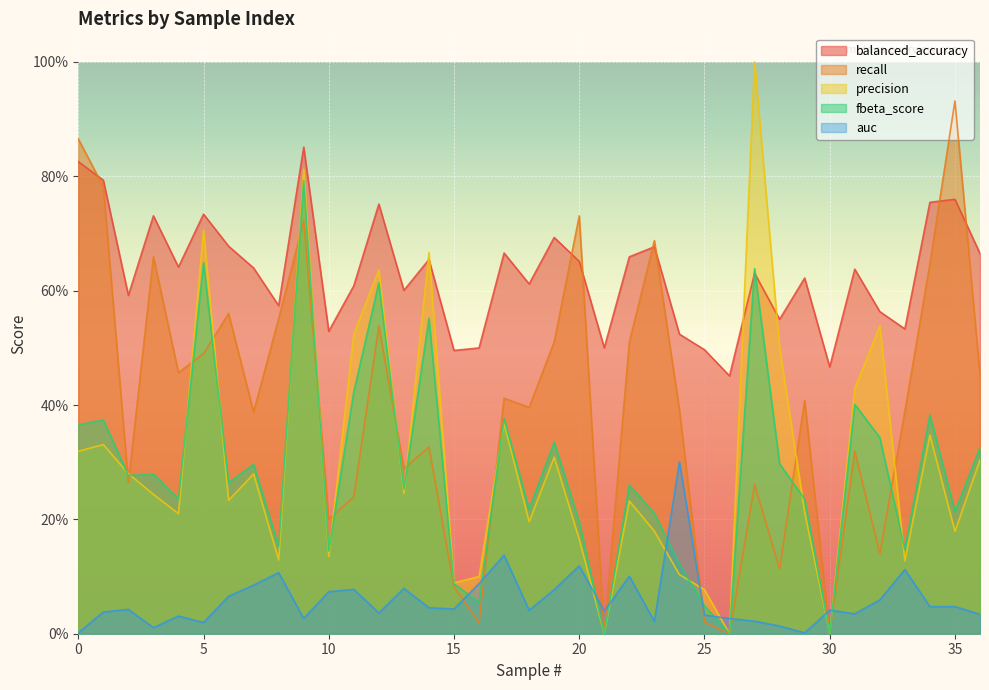

At which label does recall reach its minimum?

21